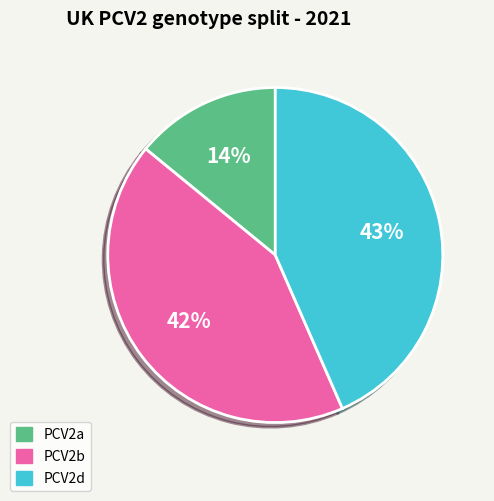

Is there a majority slice in this chart?

No